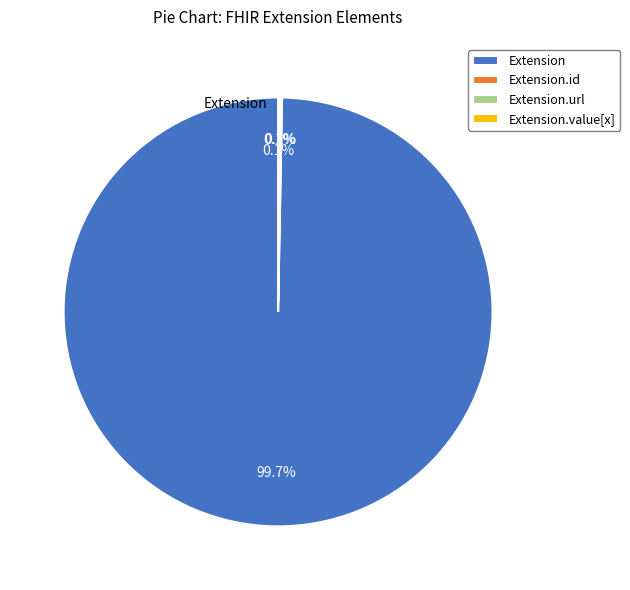

Is there any slice that represents more than half of the pie?

Yes